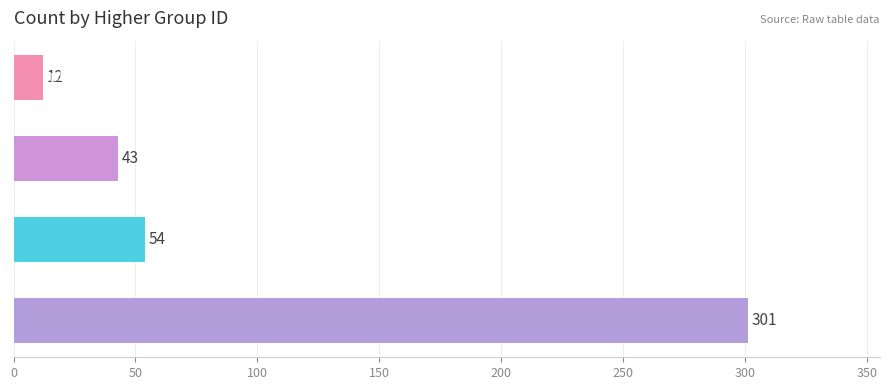

List the labels in order of value, largest first.

TRSH, HERB, VACR, BRYO